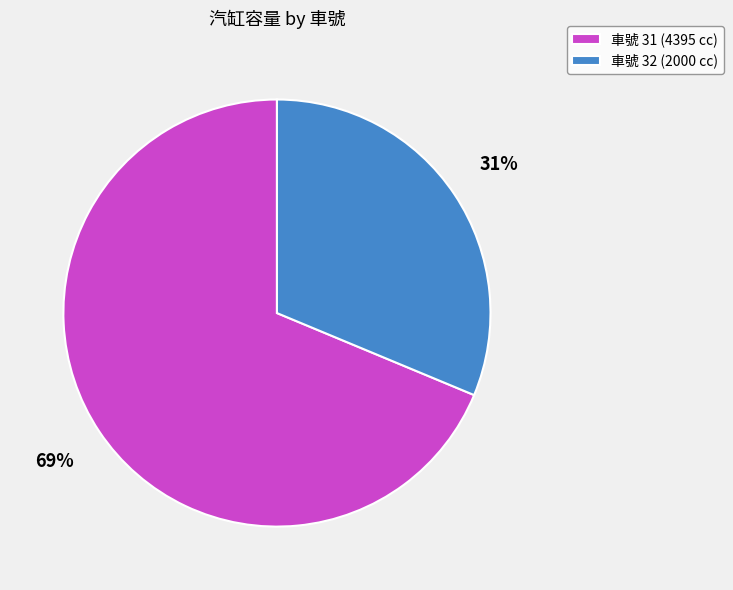

To the nearest percent, what is the average slice percentage?

50%